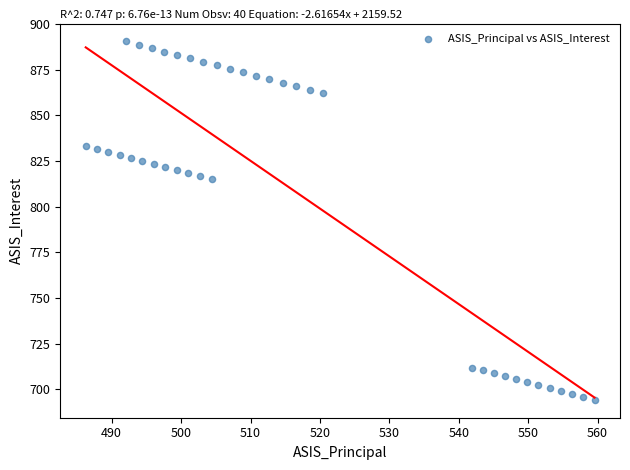

What is the range of X values (max minus min)?

73.3